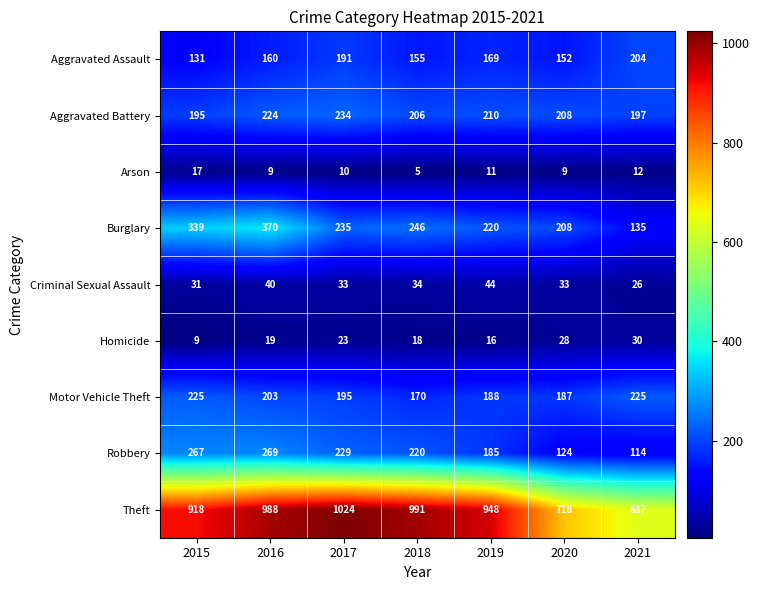

The Burglary series shows 339 at 2015. True or false?

True